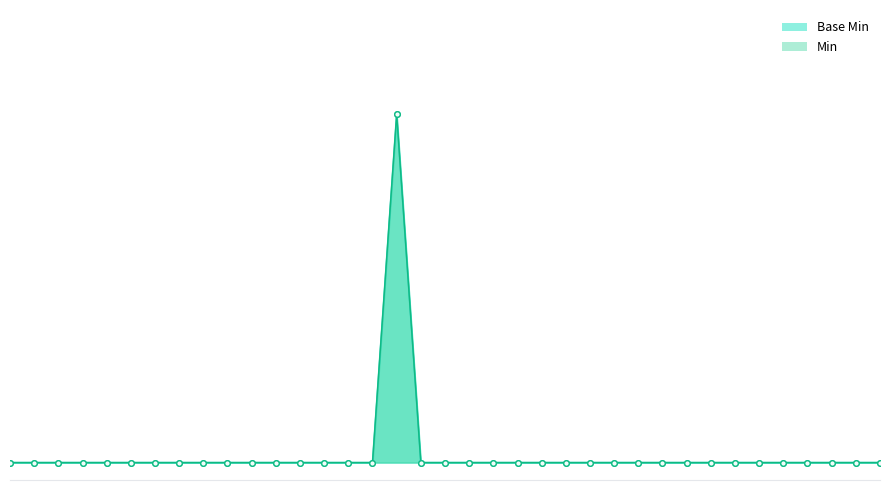

How many lines are shown in the chart?

2